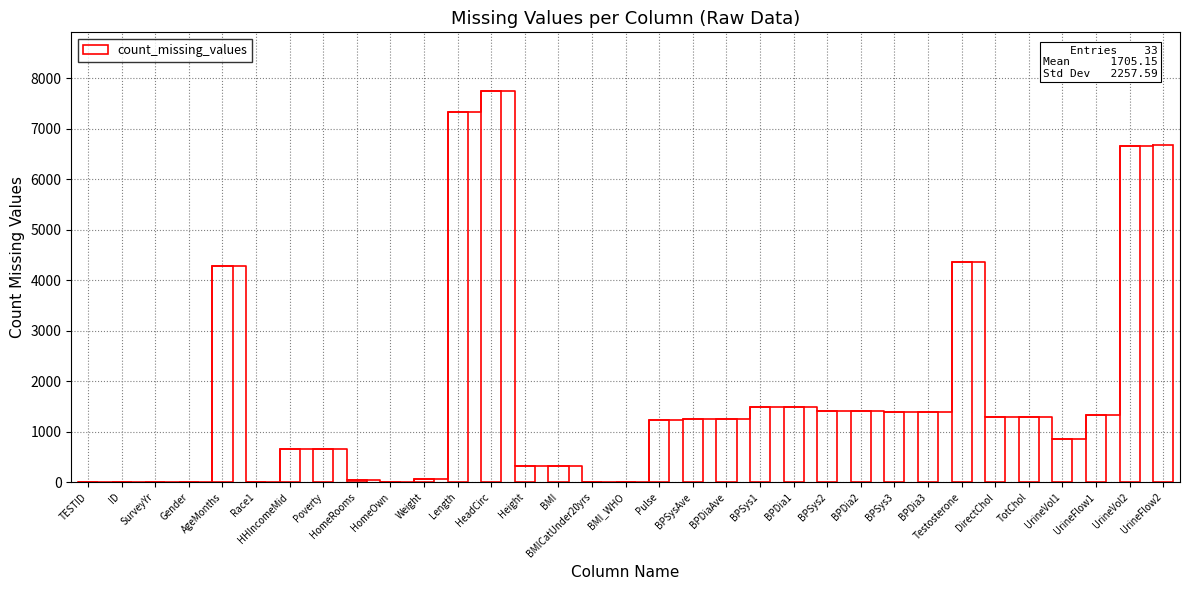

Between UrineVol1 and UrineFlow2, which is larger?

UrineFlow2